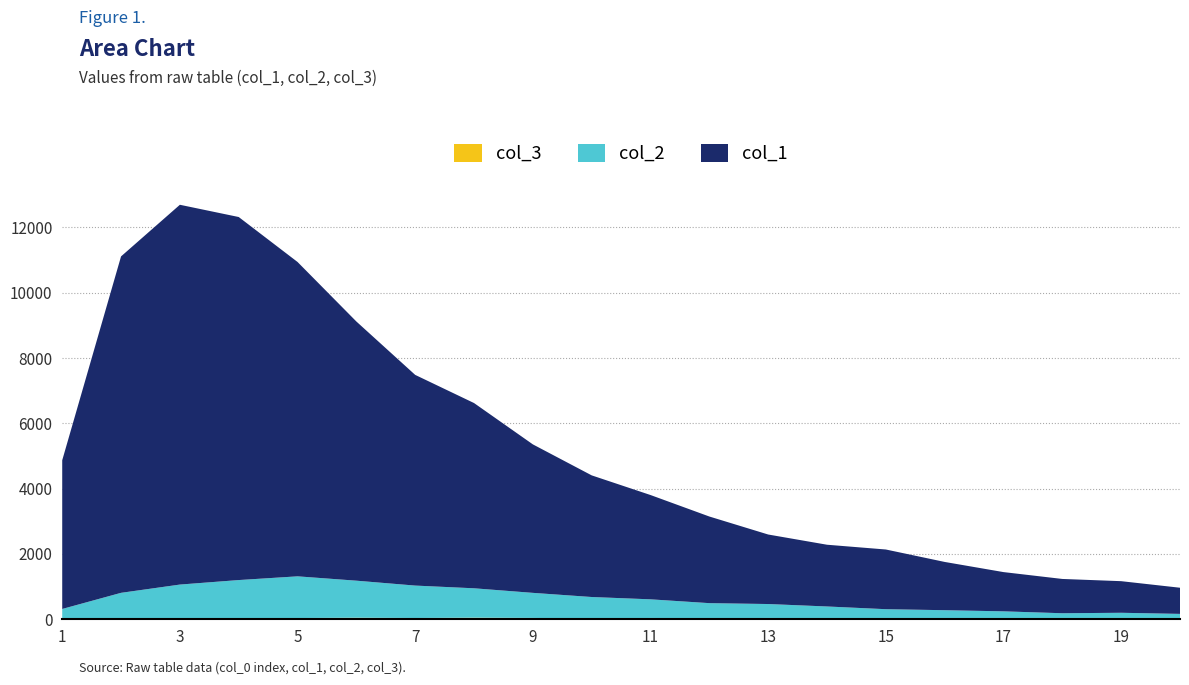

Reading left to right, list all the values displayed in this chart.

col_1: 4554	10303	11631	11118	9627	7937	6452	5673	4547	3725	3194	2653	2129	1891	1828	1478	1202	1050	968	801
col_2: 312	789	1031	1165	1277	1135	993	901	768	656	571	460	427	357	285	245	222	163	176	133
col_3: 4	21	32	36	38	47	39	48	41	26	40	34	40	35	24	33	21	22	23	32